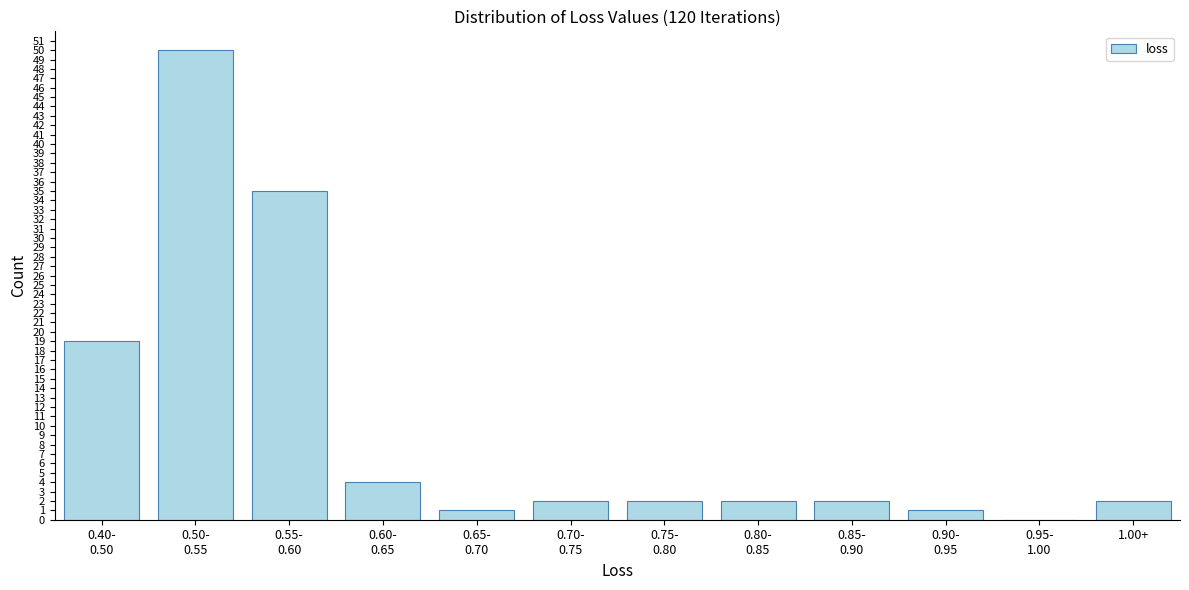

What is the sum of all values?

120